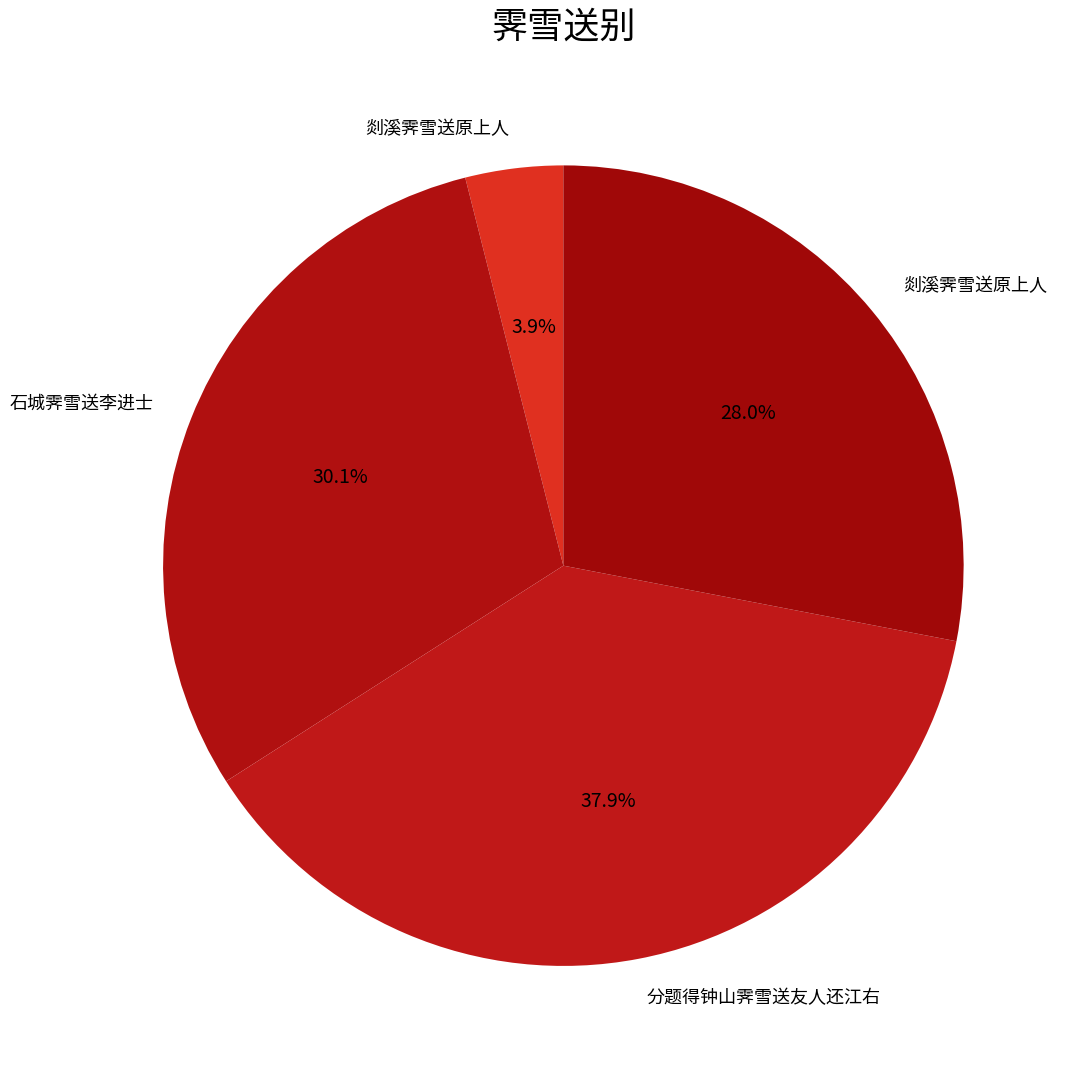

How many segments does this pie chart have?

4